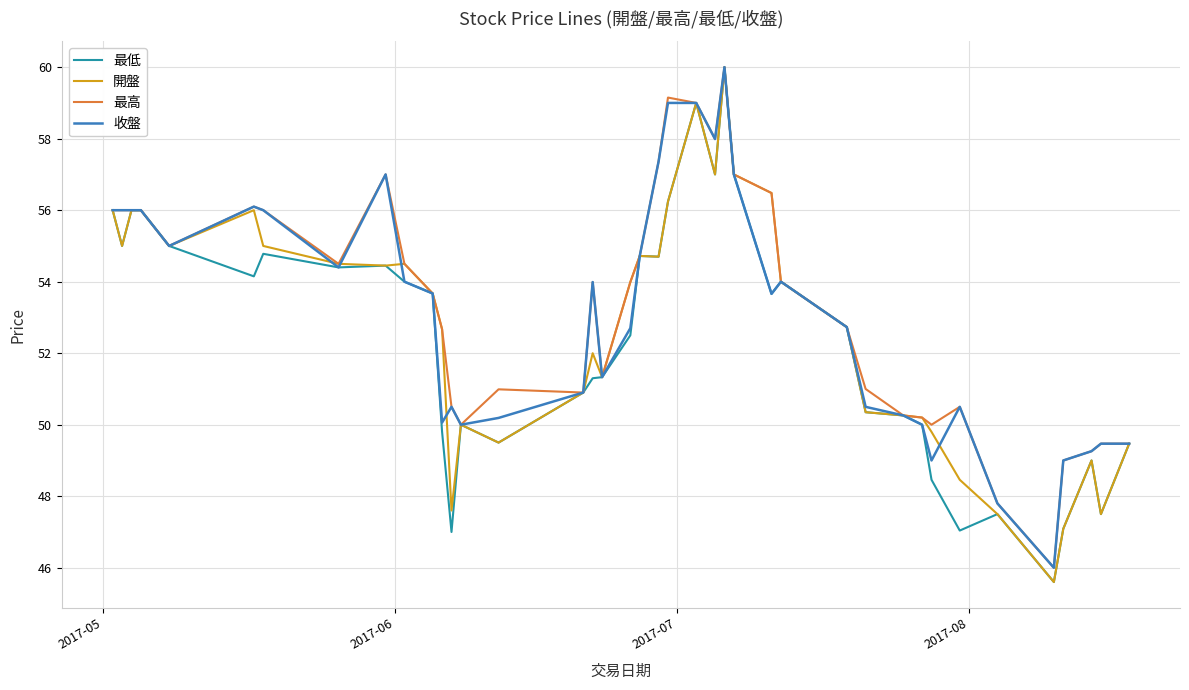

Rank the series by their average value, from highest to lowest.

最高, 收盤, 開盤, 最低